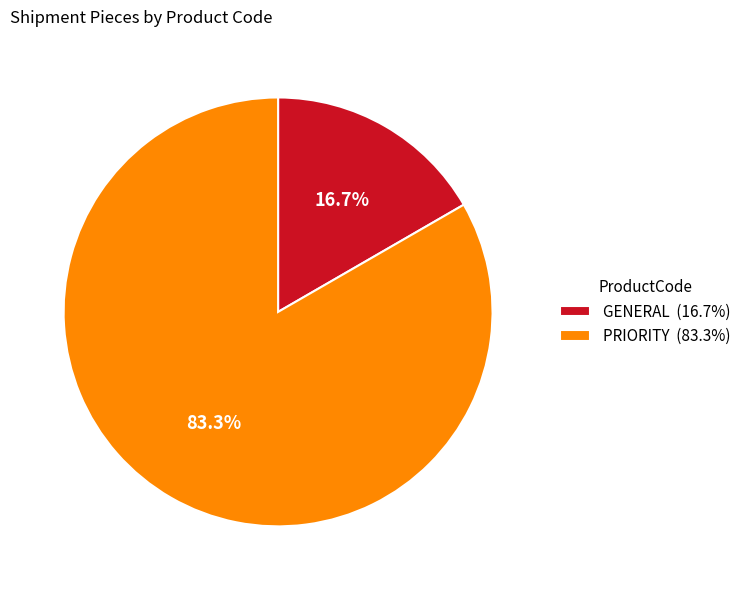

What is the majority slice?

PRIORITY